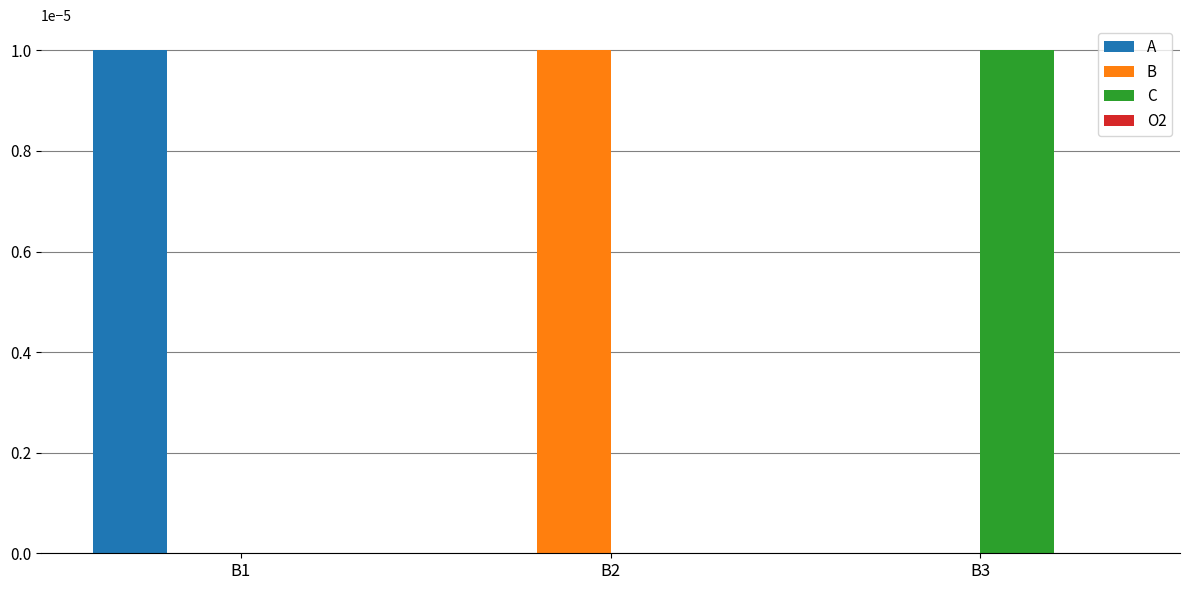

Count the number of data series in this chart.

3